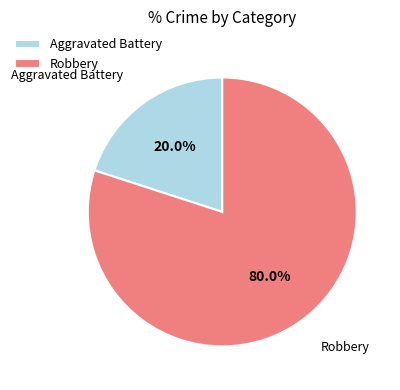

Is Robbery the majority of the pie?

Yes